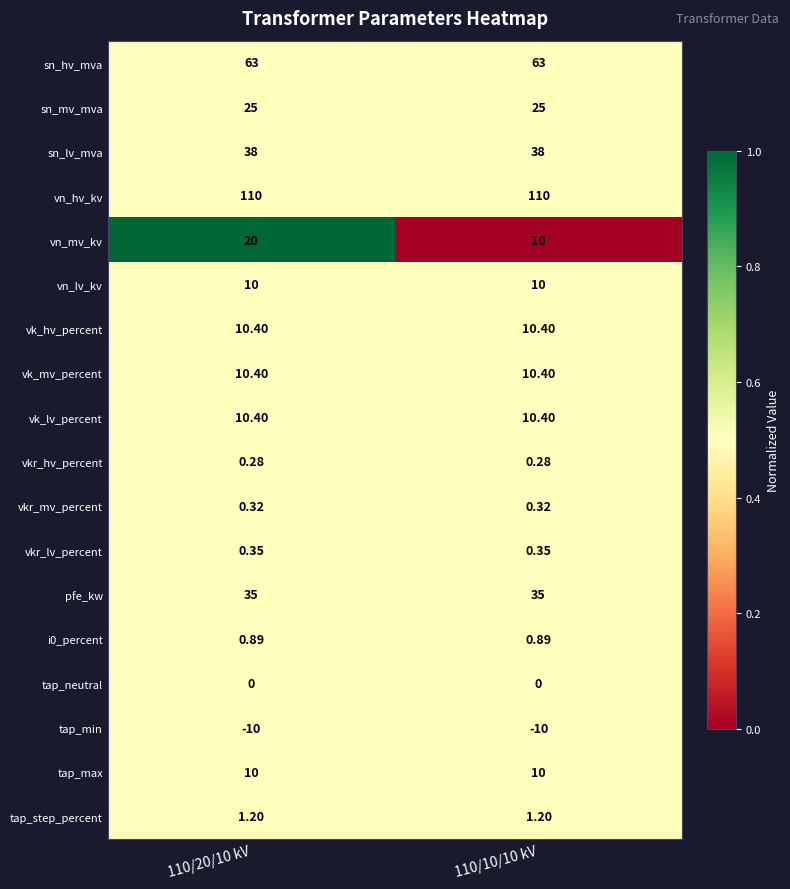

How many series are shown in this chart?

18